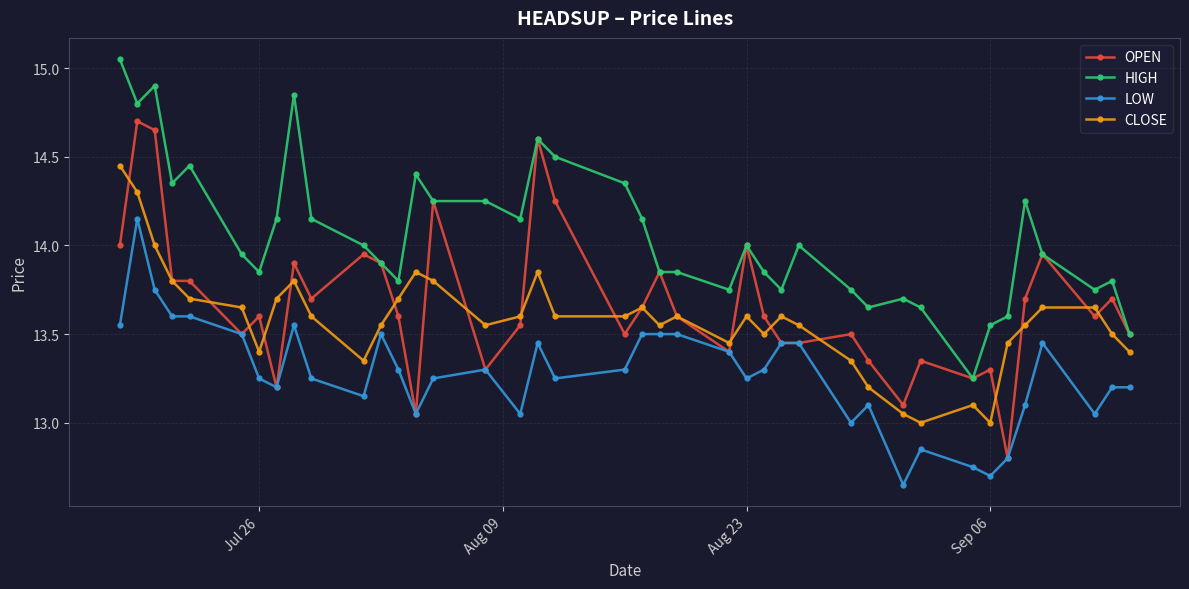

True or false: LOW and CLOSE cross at least once.

False